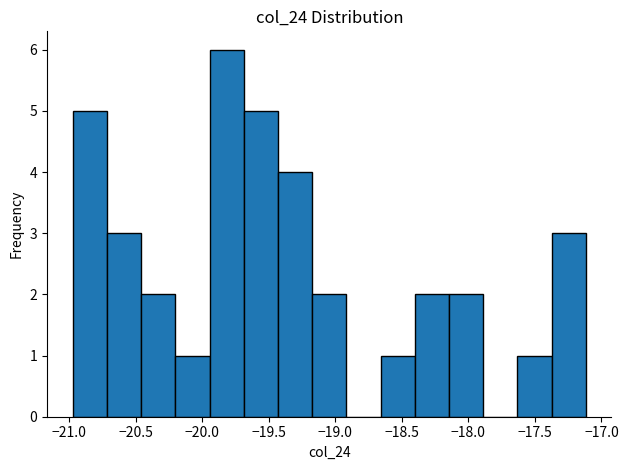

Reading left to right, list every bar in this chart as the range it spans on the x-axis followed by its height. Neither the bar edges nor the heights are printed on the chart, so give them approximately, as read against the axes.

-20.95 to -20.70: 5
-20.70 to -20.45: 3
-20.45 to -20.20: 2
-20.20 to -19.95: 1
-19.95 to -19.70: 6
-19.70 to -19.45: 5
-19.45 to -19.15: 4
-19.15 to -18.90: 2
-18.90 to -18.65: 0
-18.65 to -18.40: 1
-18.40 to -18.15: 2
-18.15 to -17.90: 2
-17.90 to -17.65: 0
-17.65 to -17.35: 1
-17.35 to -17.10: 3